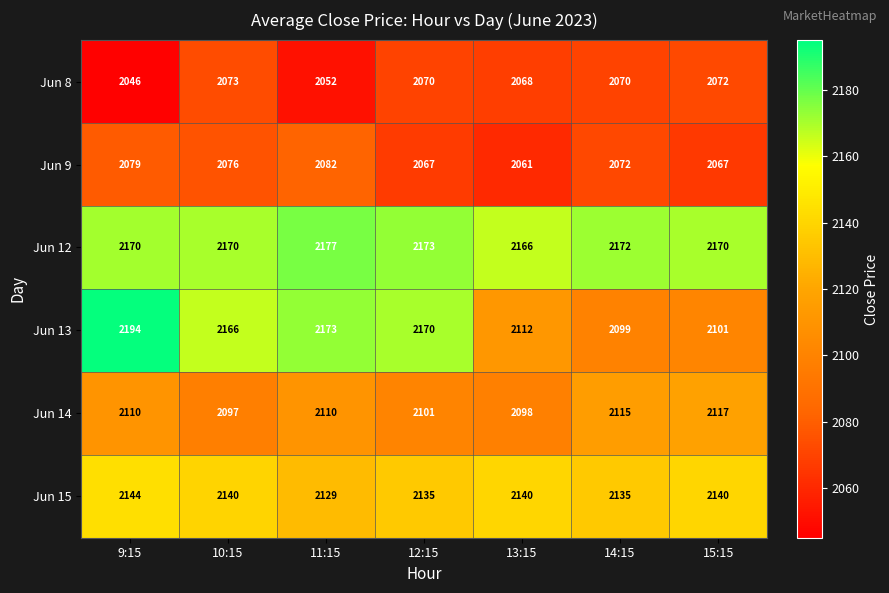

What is the sum of the Jun 12 values at 14:15 and 13:15?

4338